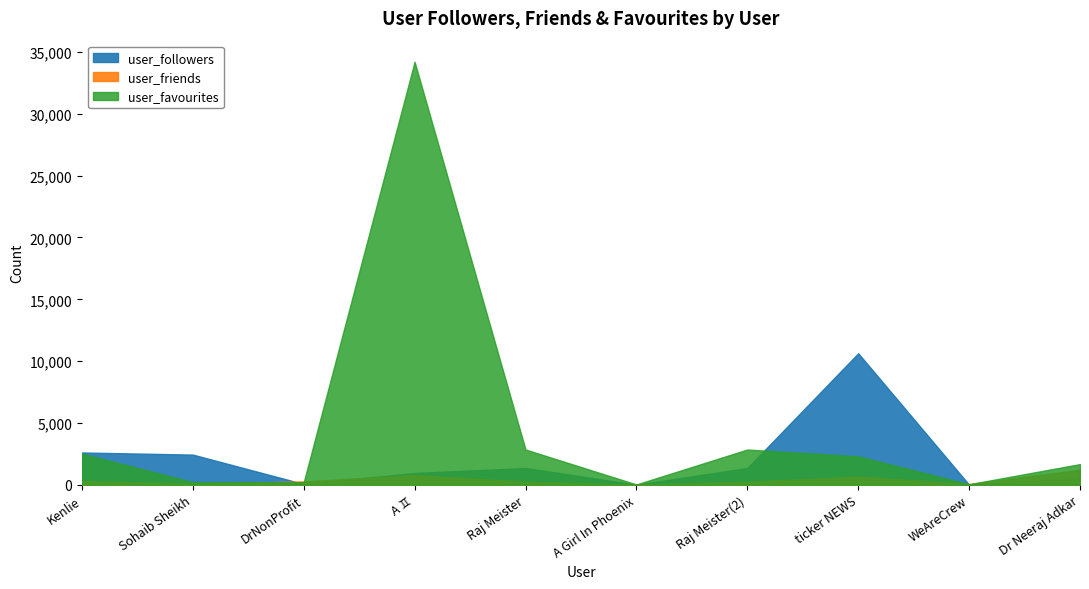

What are all the series names shown in the legend?

user_followers, user_friends, user_favourites